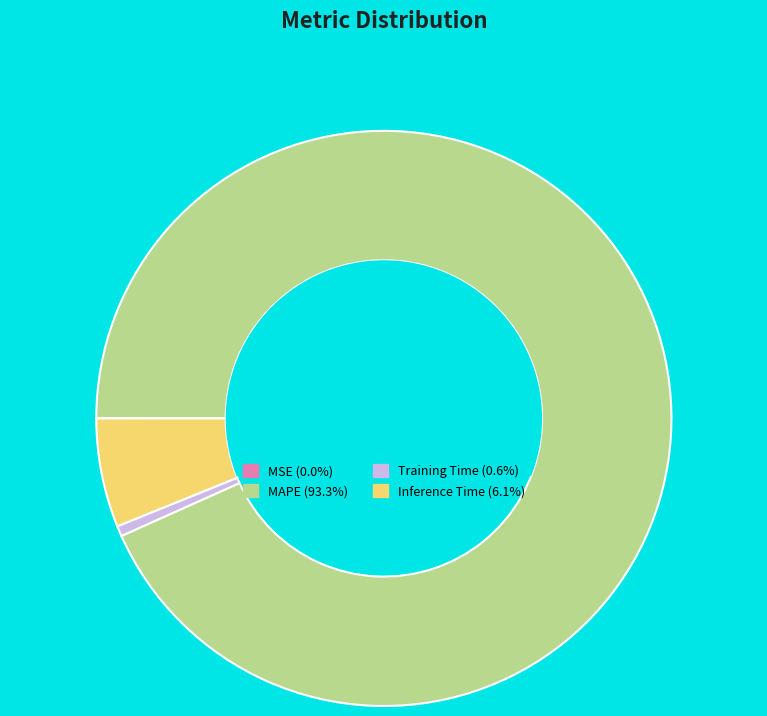

Is the sum of MAPE (93.3%) and Inference Time (6.1%) greater than half?

Yes